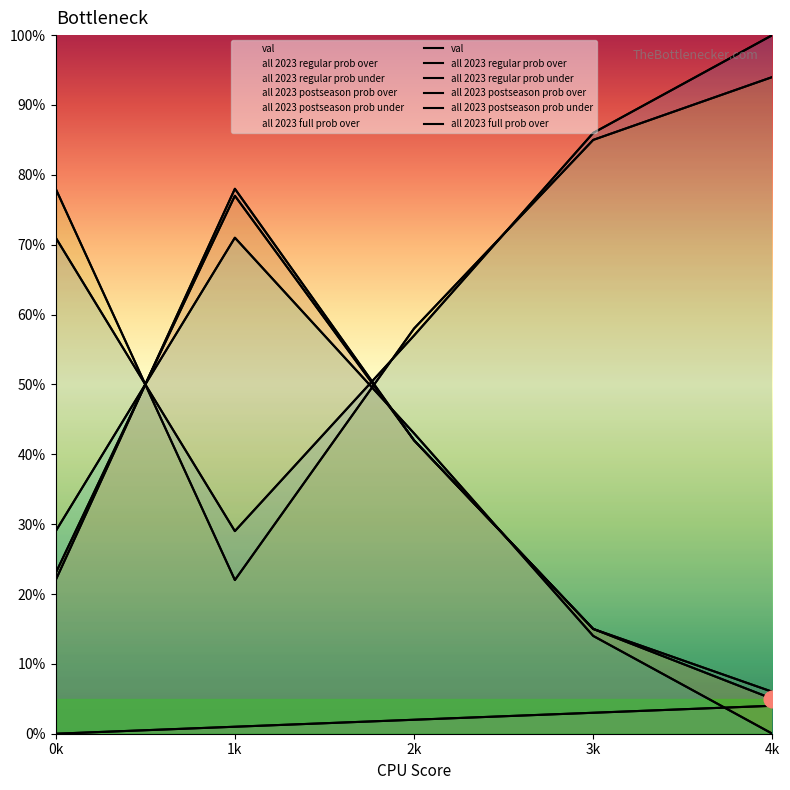

At how many categories does at least one series exceed 9?

5